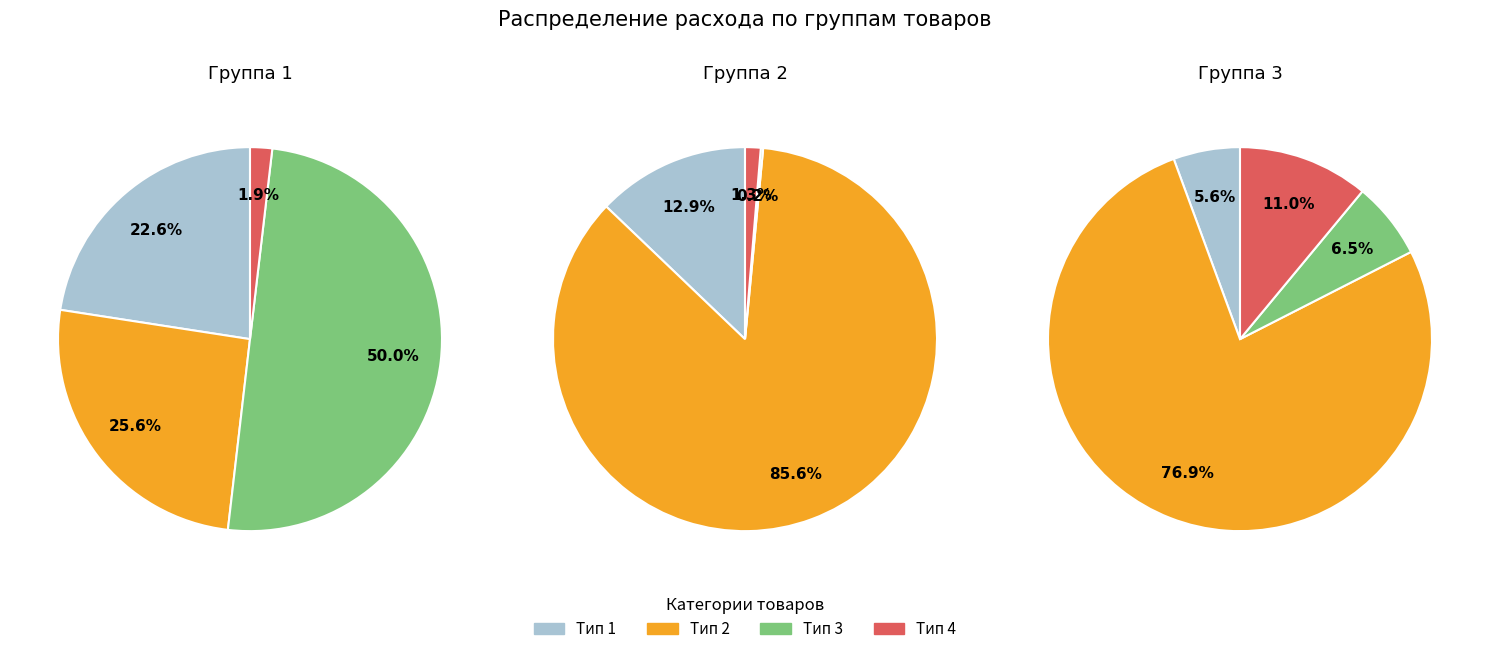

Count the number of slices in the pie.

12